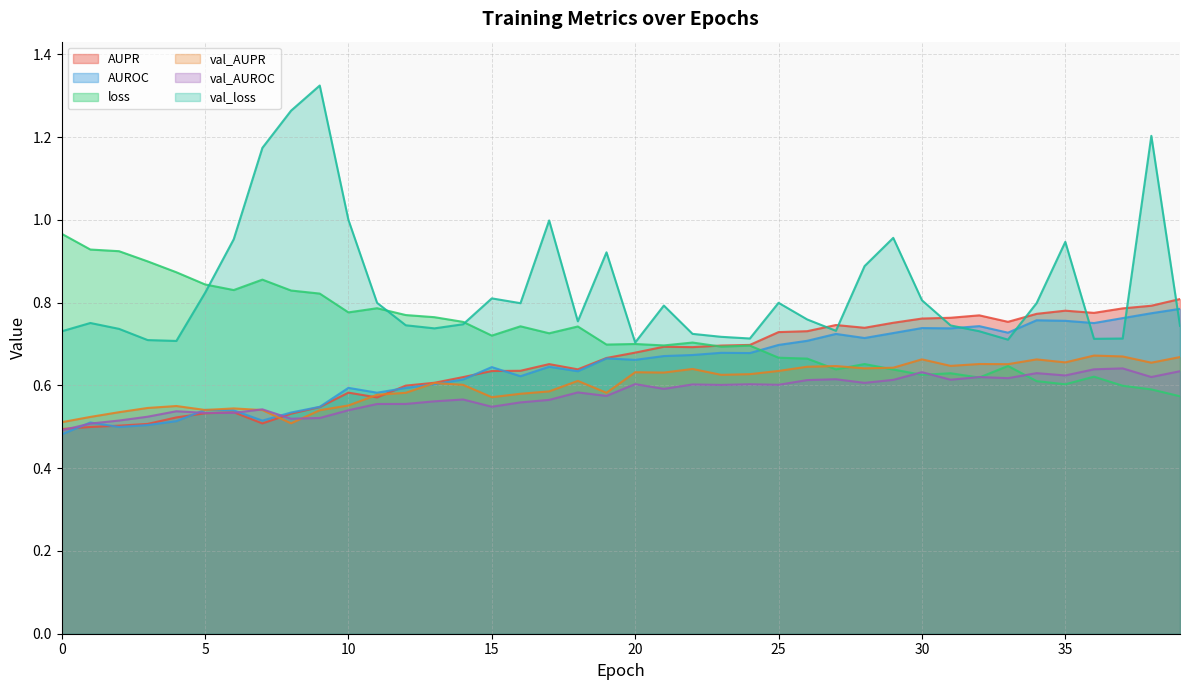

True or false: val_AUROC has a value of 0.6 at 12.

True